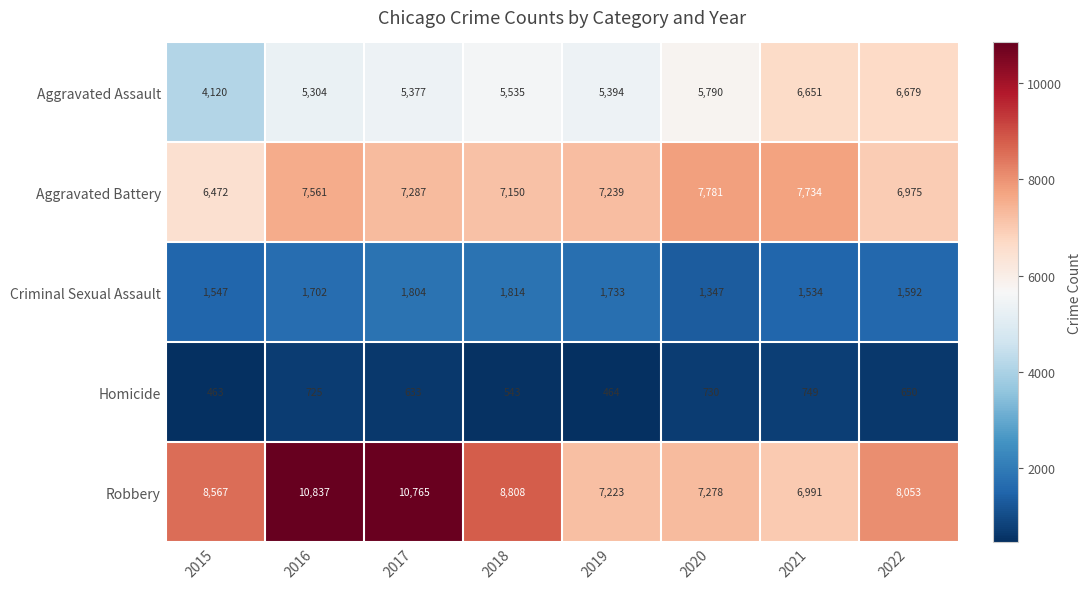

What is the total value across all series at 2018?

23850